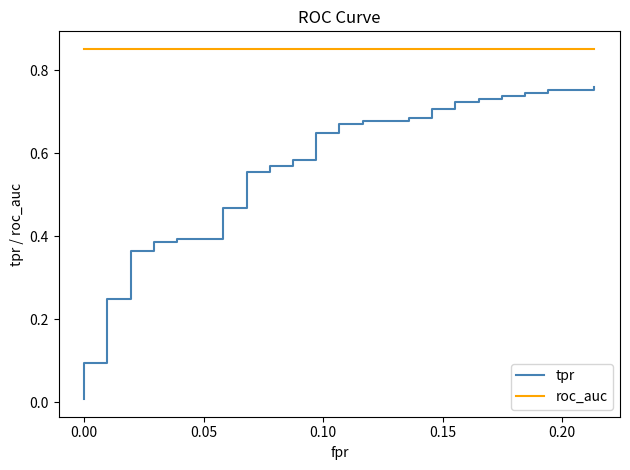

List the series in order of their peak value, lowest first.

tpr, roc_auc